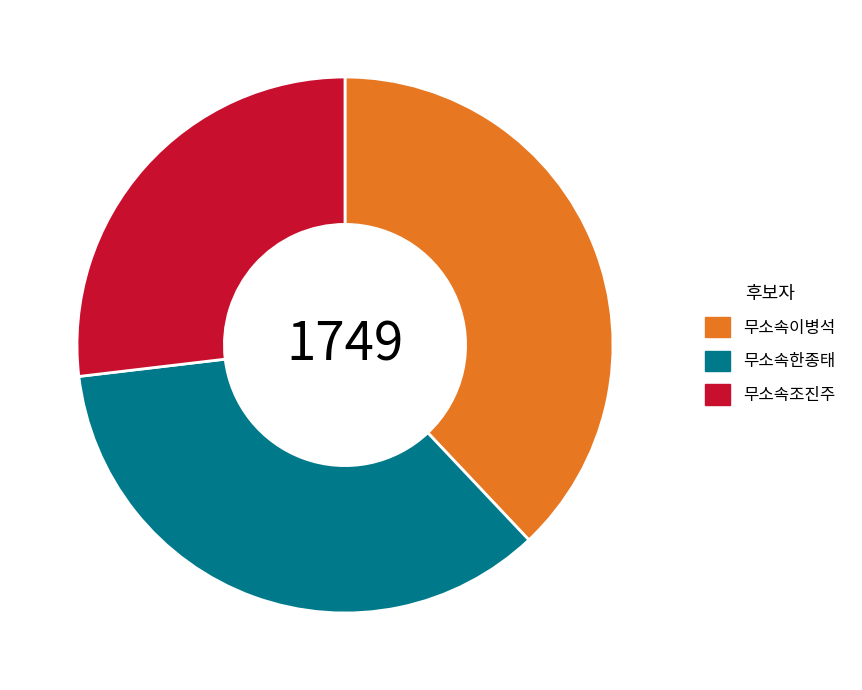

Is it true that 무소속이병석 is 50% of the pie?

False